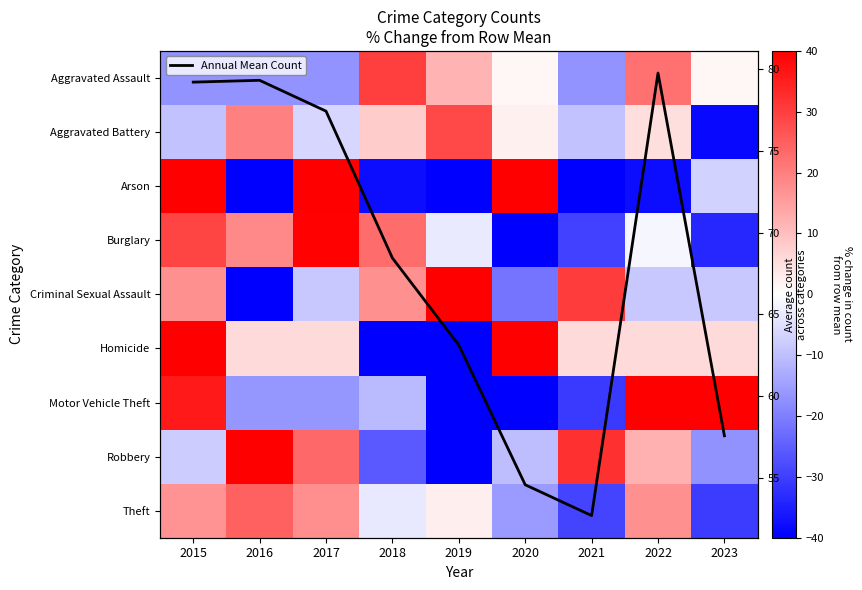

Is the value of Arson at 2016 greater than the value of Burglary at 2016?

No